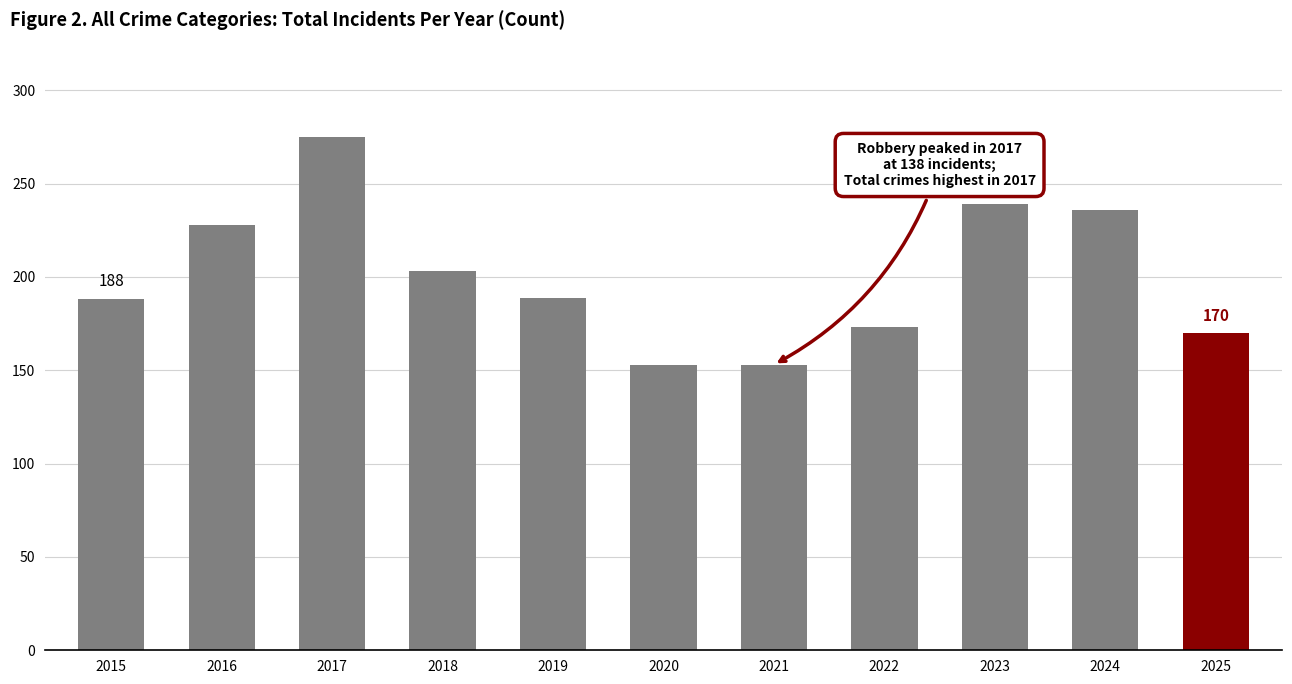

The value at 2025 is 222. True or false?

False